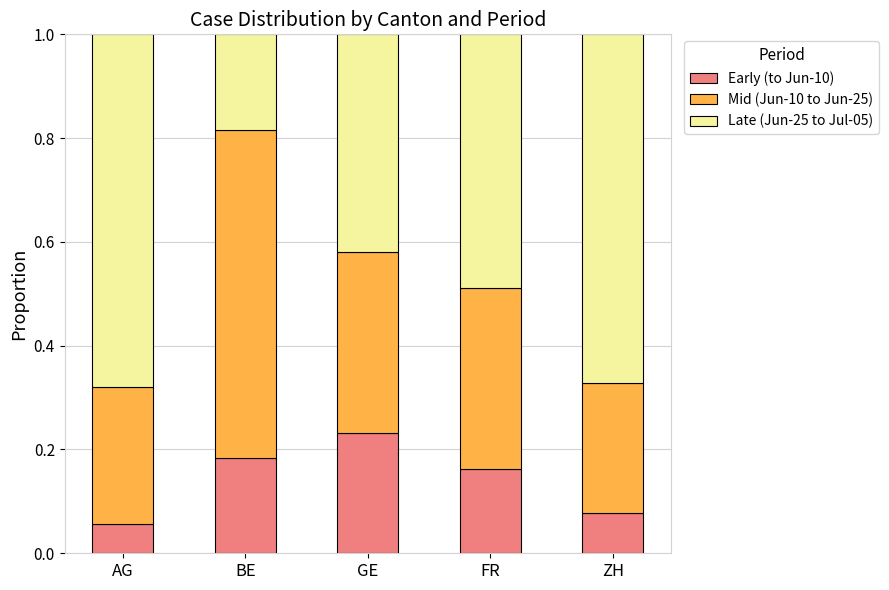

Which category has the highest value in the Early (to Jun-10) series?

GE